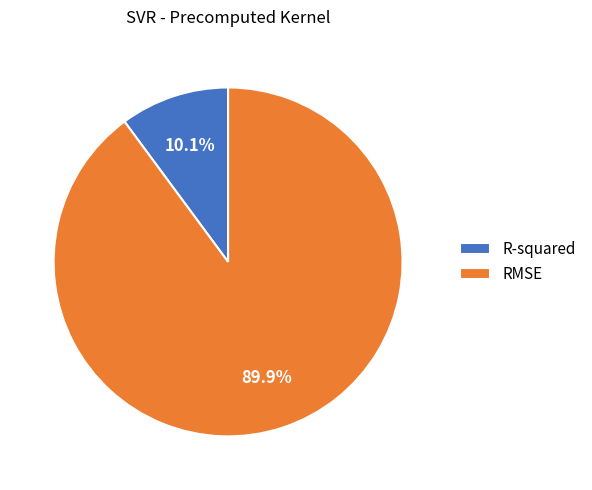

True or false: RMSE accounts for 90% of the total.

True